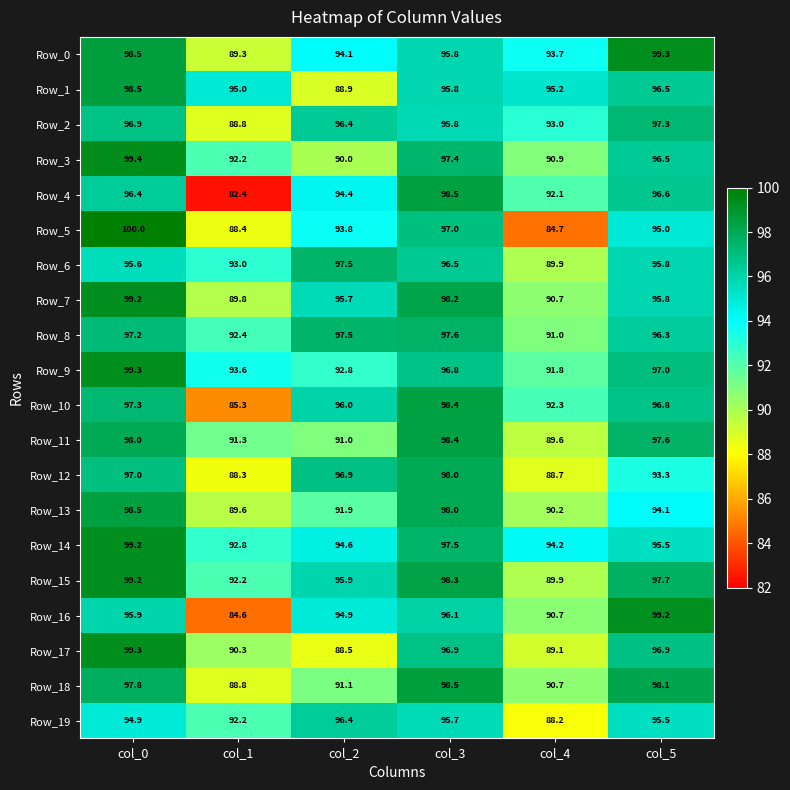

What is the difference between the second highest and minimum values in the Row_18 series?

9.3